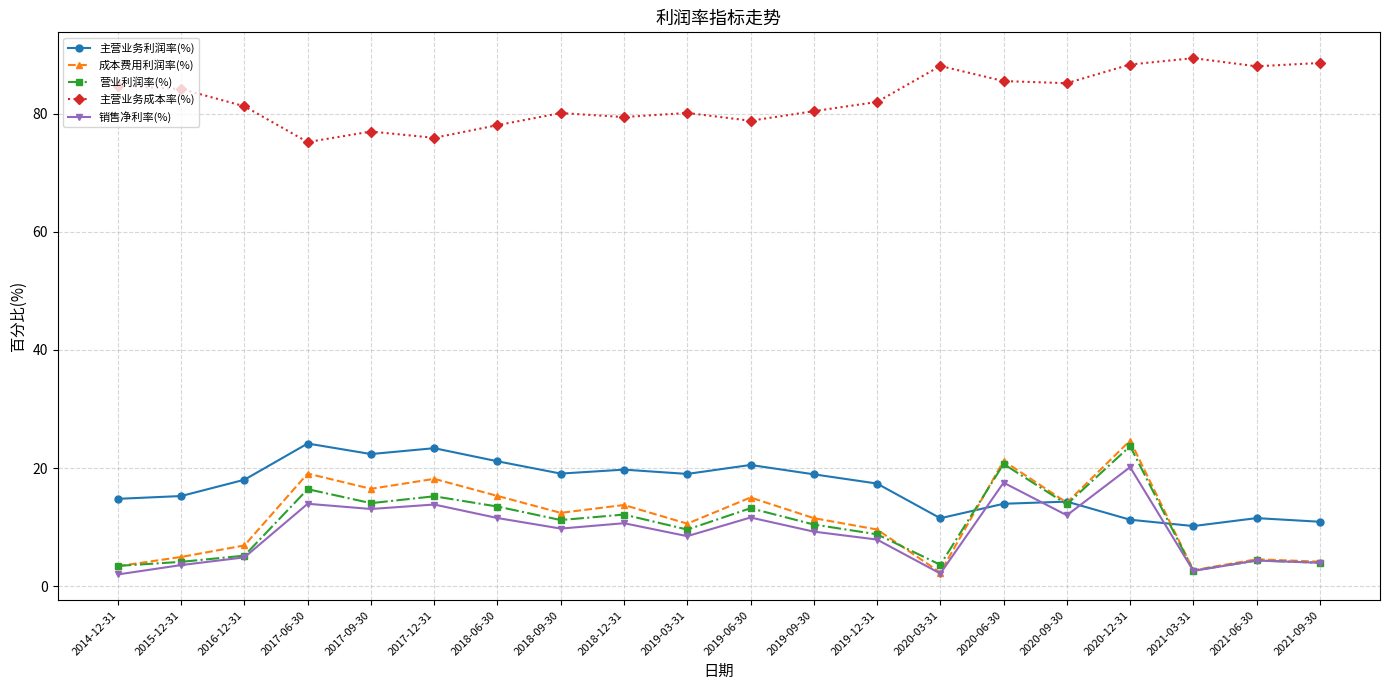

At how many categories does at least one series exceed 57?

20